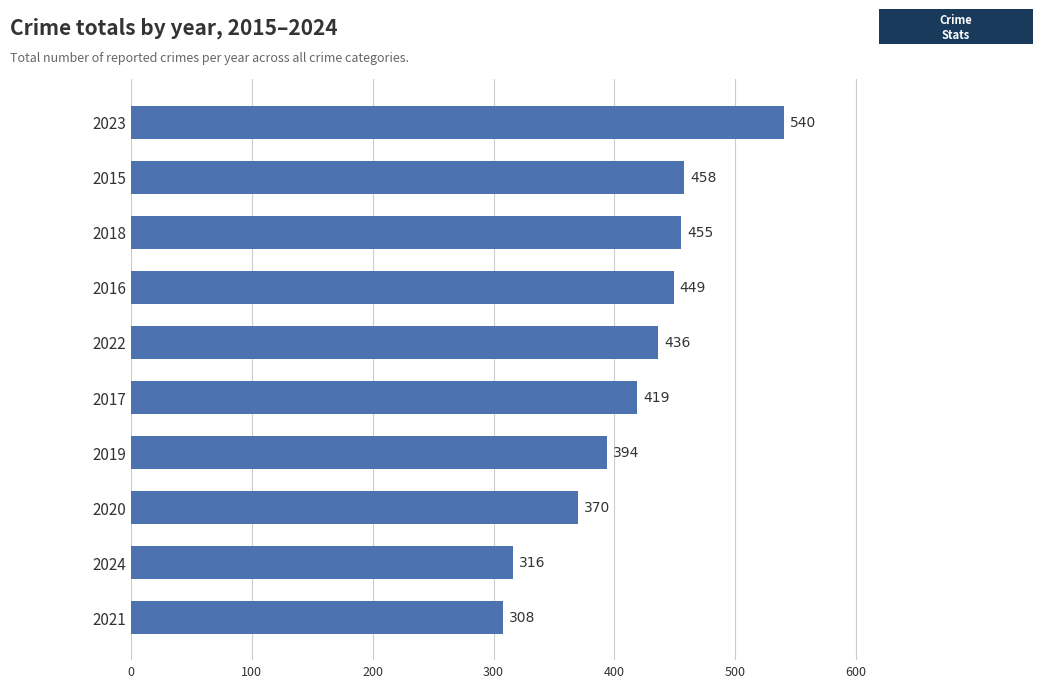

At which label is the value closest to 424?

2017